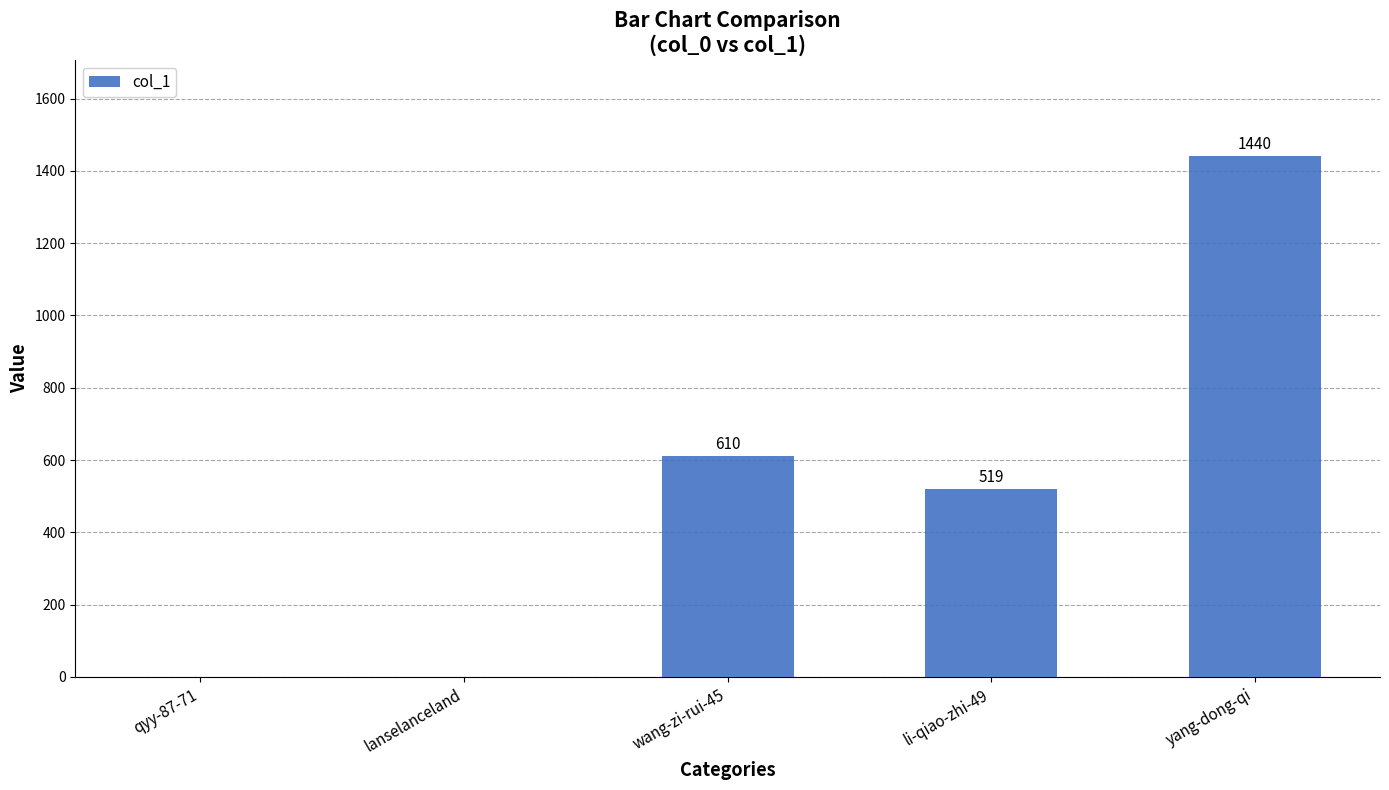

At which category does the chart reach its peak across all series?

yang-dong-qi